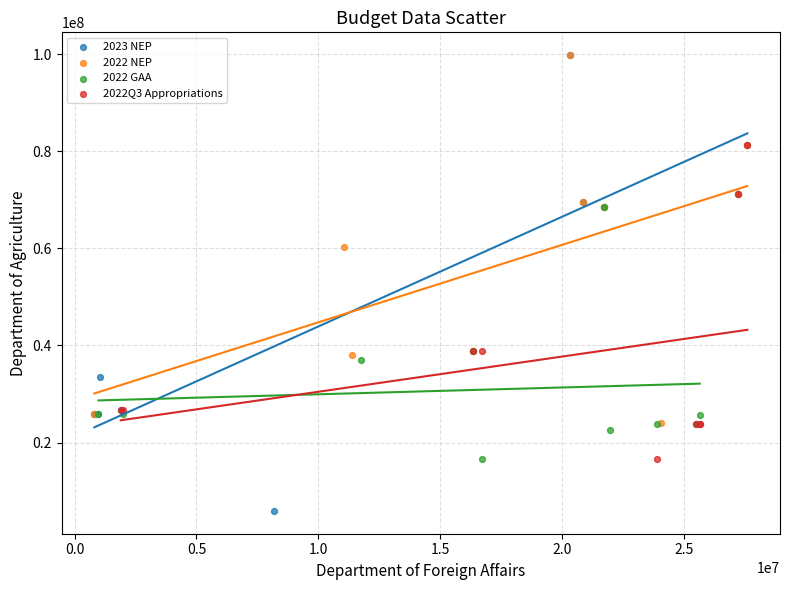

Which series contains the lowest Y value?

2023 NEP